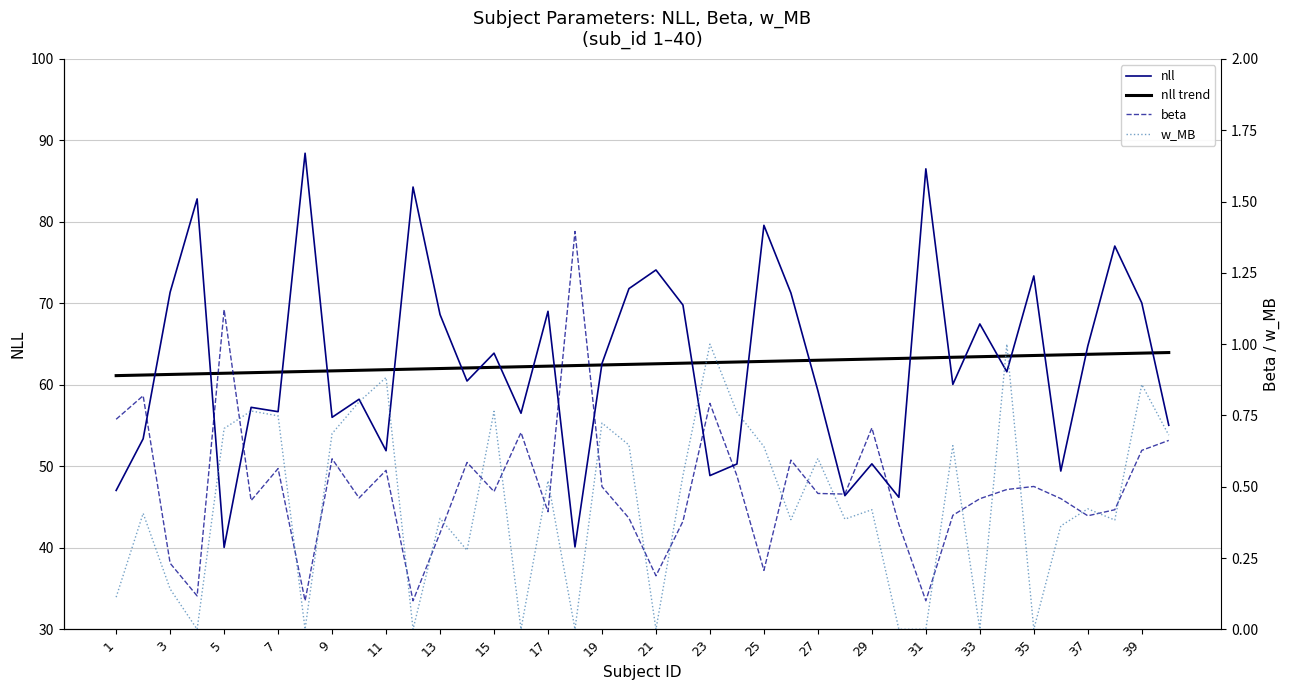

The value of nll trend at 31 is 63.3. True or false?

True